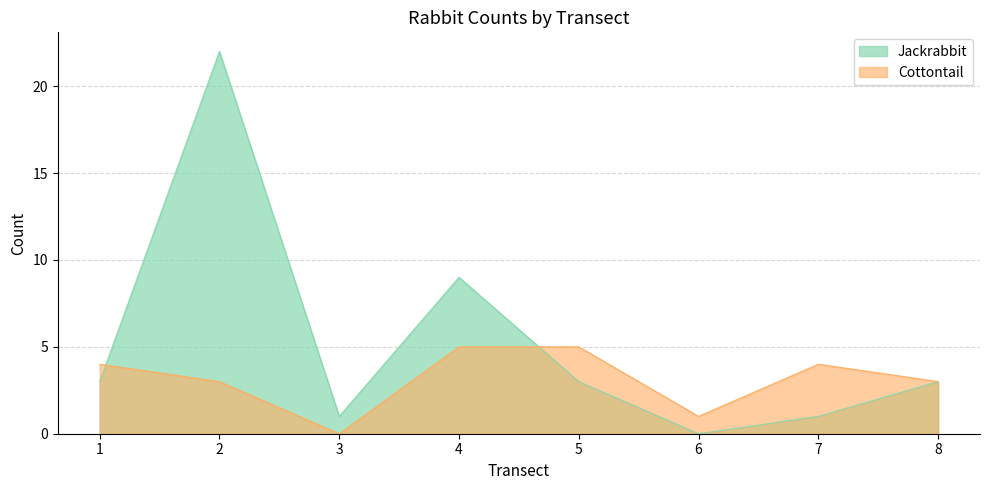

The Jackrabbit series shows 1 at 3. True or false?

True